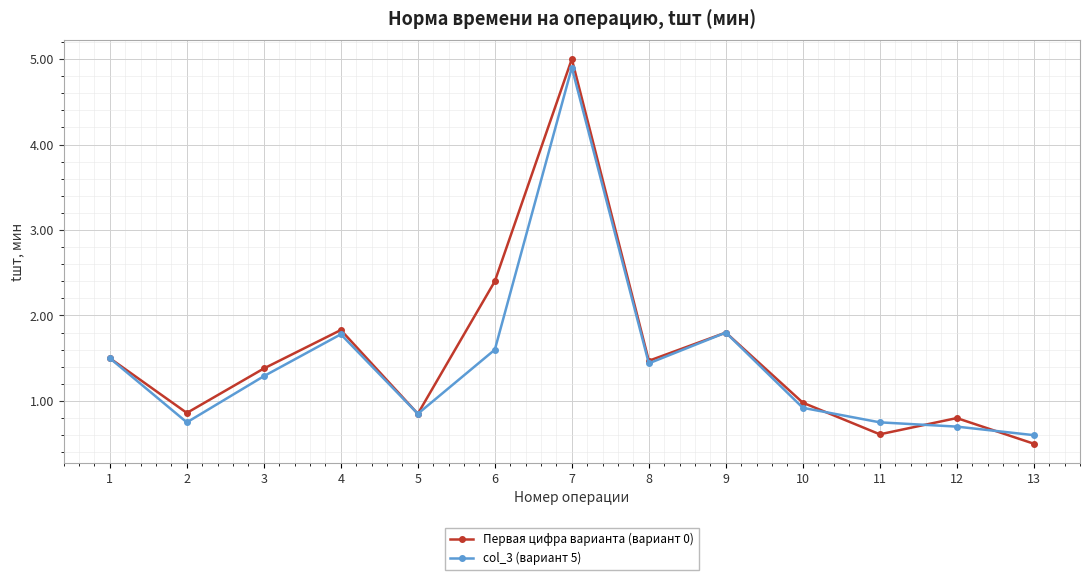

What is the total value across all series at 2?

1.6